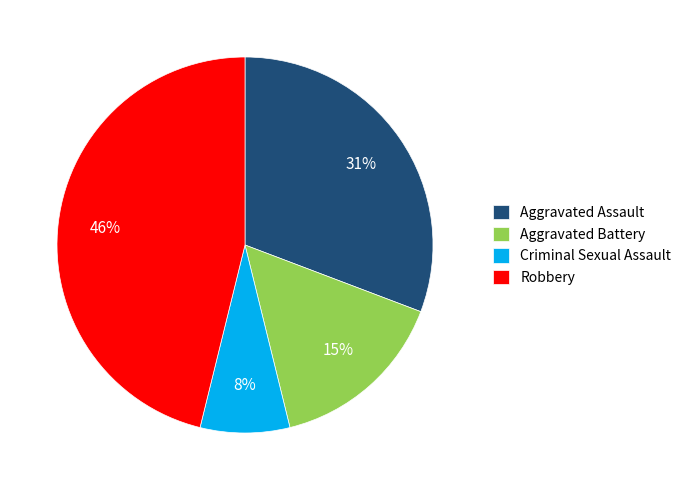

How many slices are in this pie chart?

4